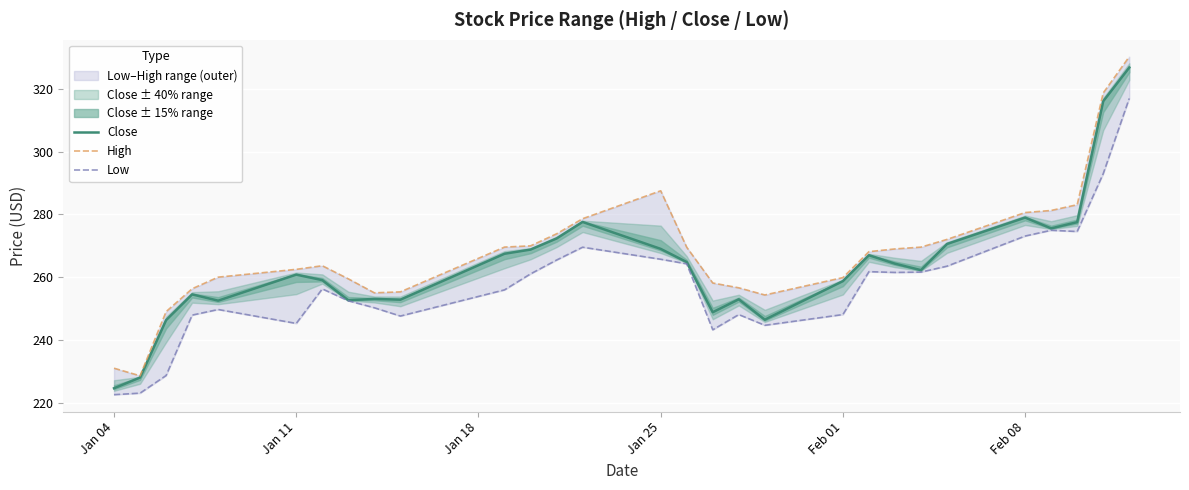

The Close series shows 114.5 at Jan 04. True or false?

False